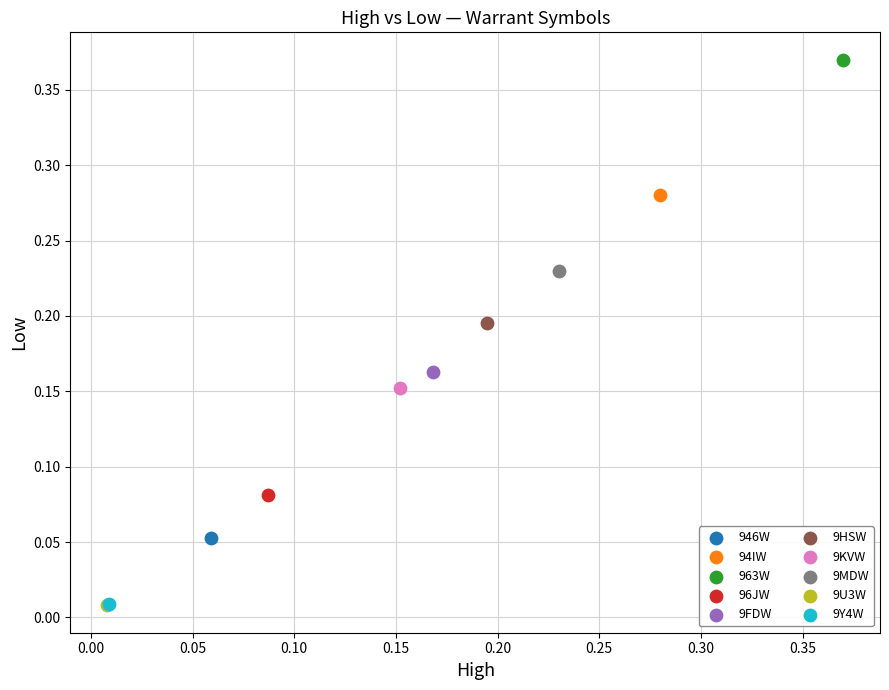

What are all the series names shown in the legend?

946W, 94IW, 963W, 96JW, 9FDW, 9HSW, 9KVW, 9MDW, 9U3W, 9Y4W